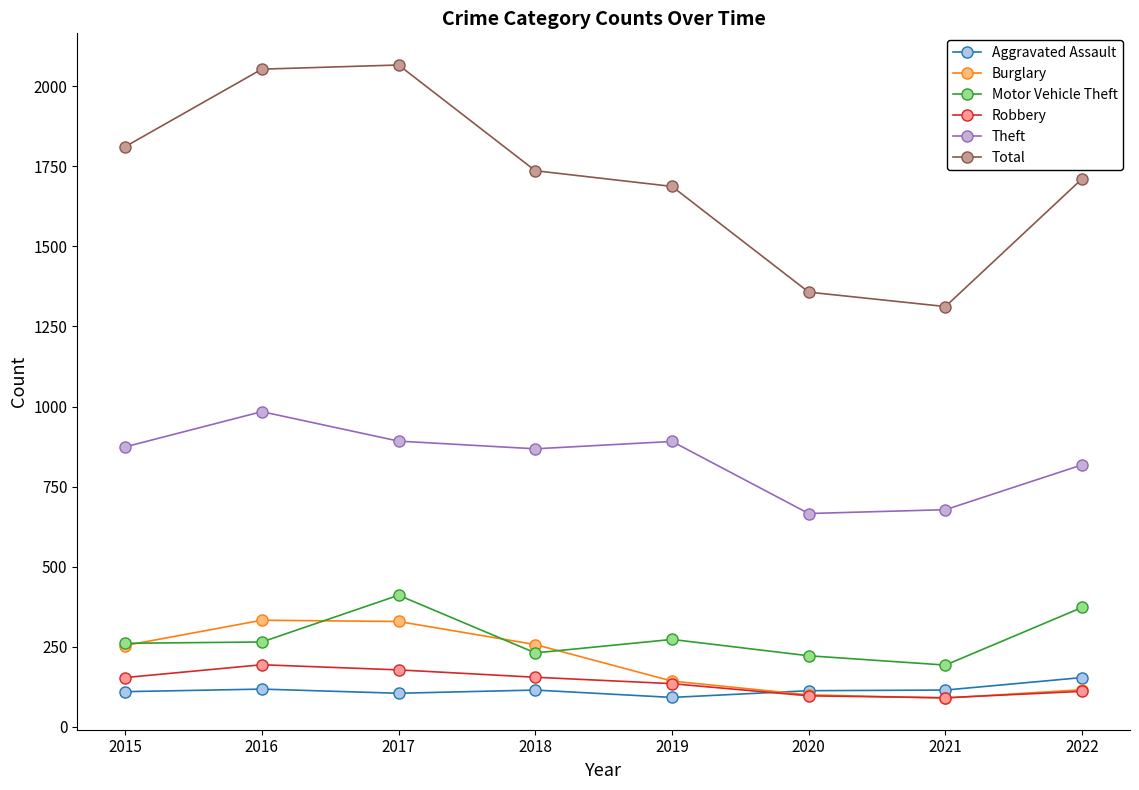

Between 2016 and 2021, which series saw the biggest shift?

Total